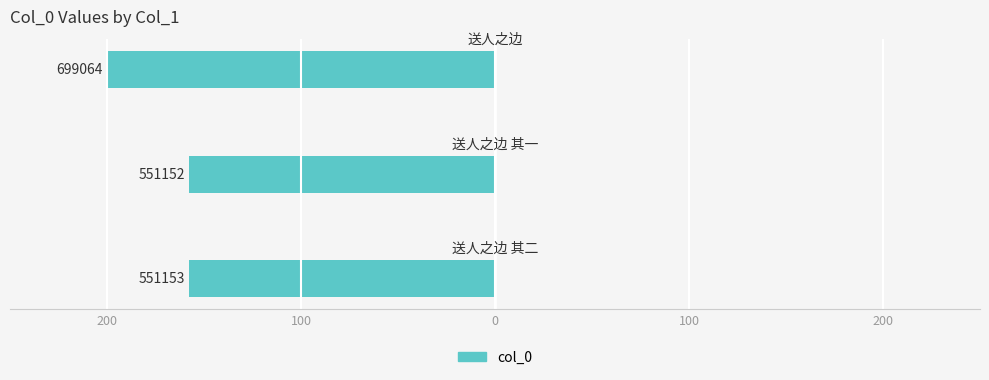

Are the bars grouped side by side (vs. stacked)?

No